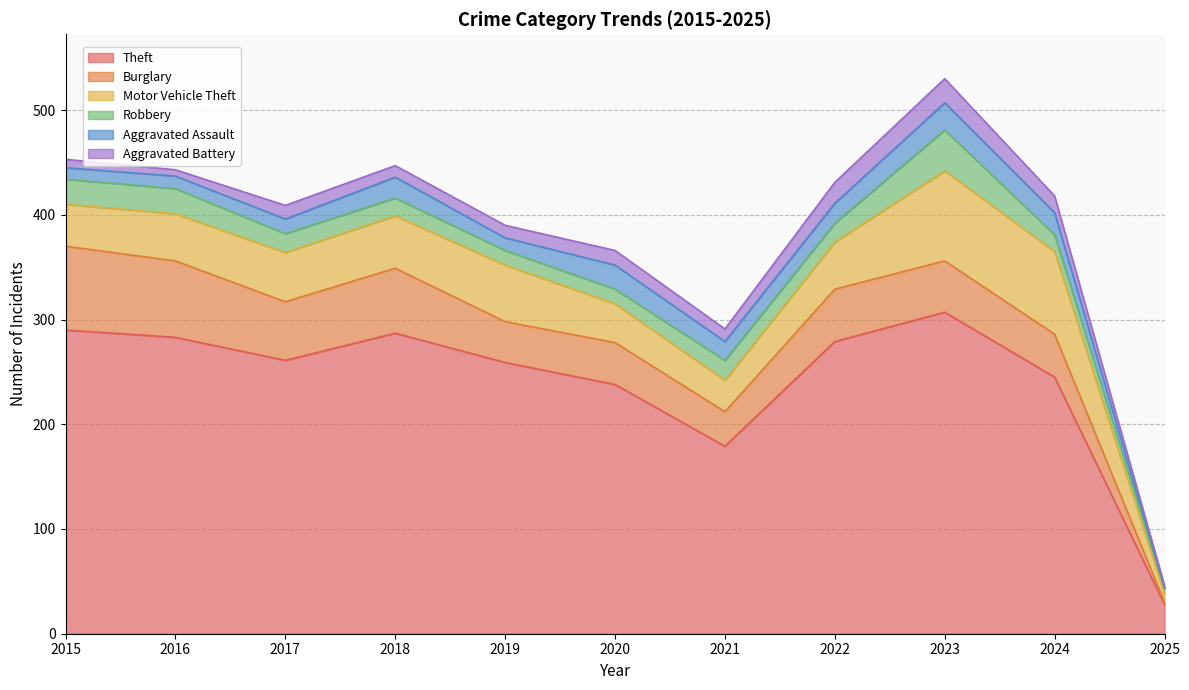

The value of Robbery at 2018 is 17. True or false?

True